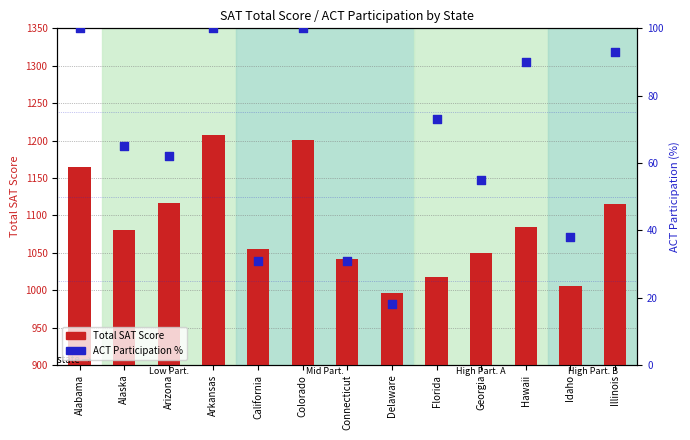

What are all the series names shown in the legend?

Total SAT Score, ACT Participation %